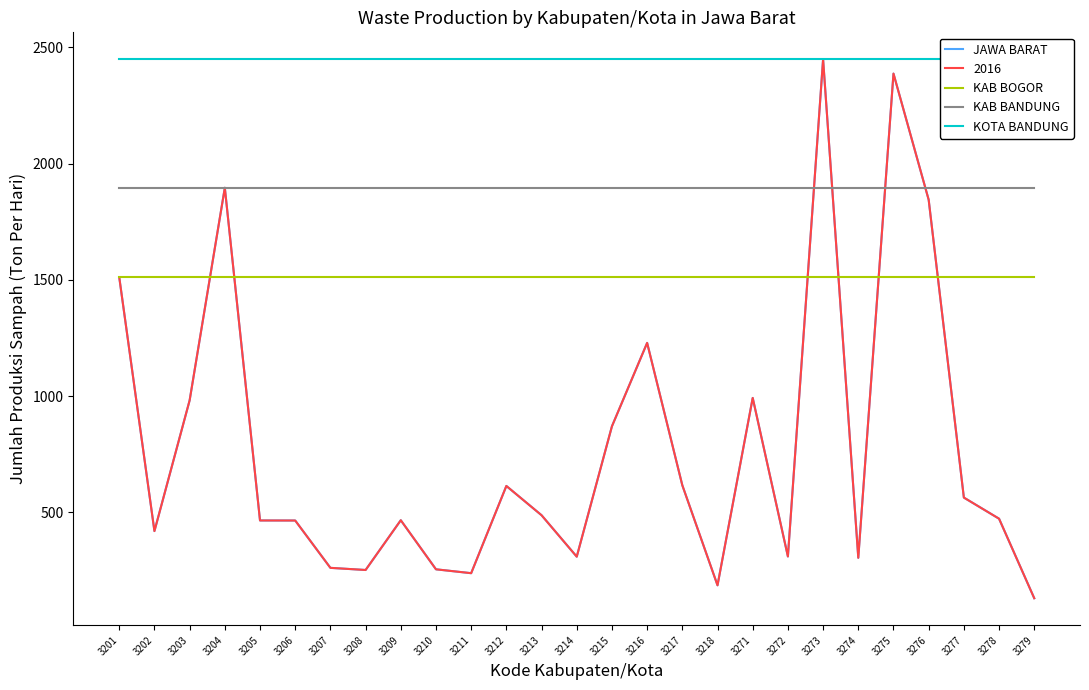

Does the chart display data point markers on the line(s)?

No